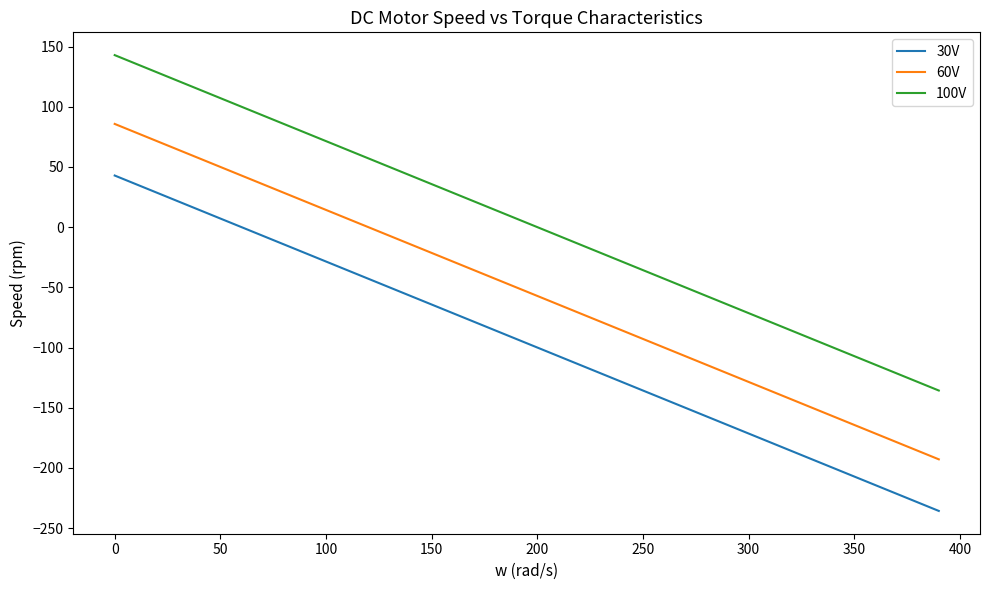

List the series in order of their peak value, highest first.

100V, 60V, 30V